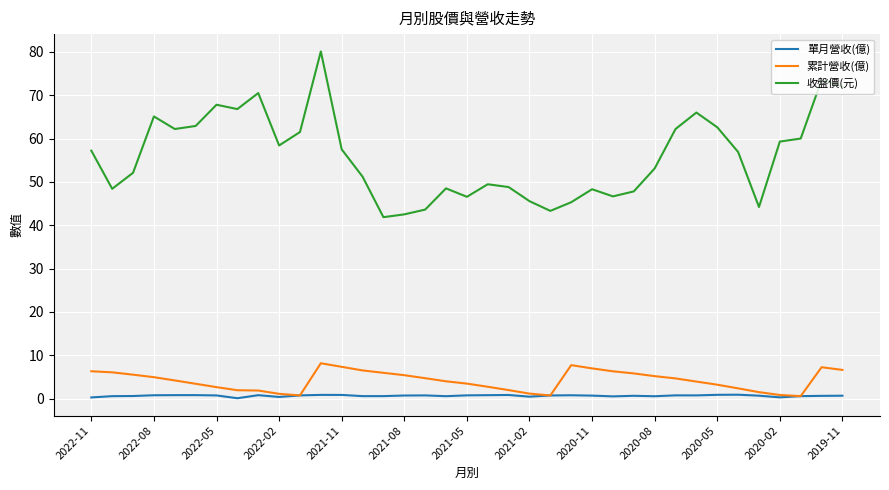

What is the maximum value shown in the chart?

80.1